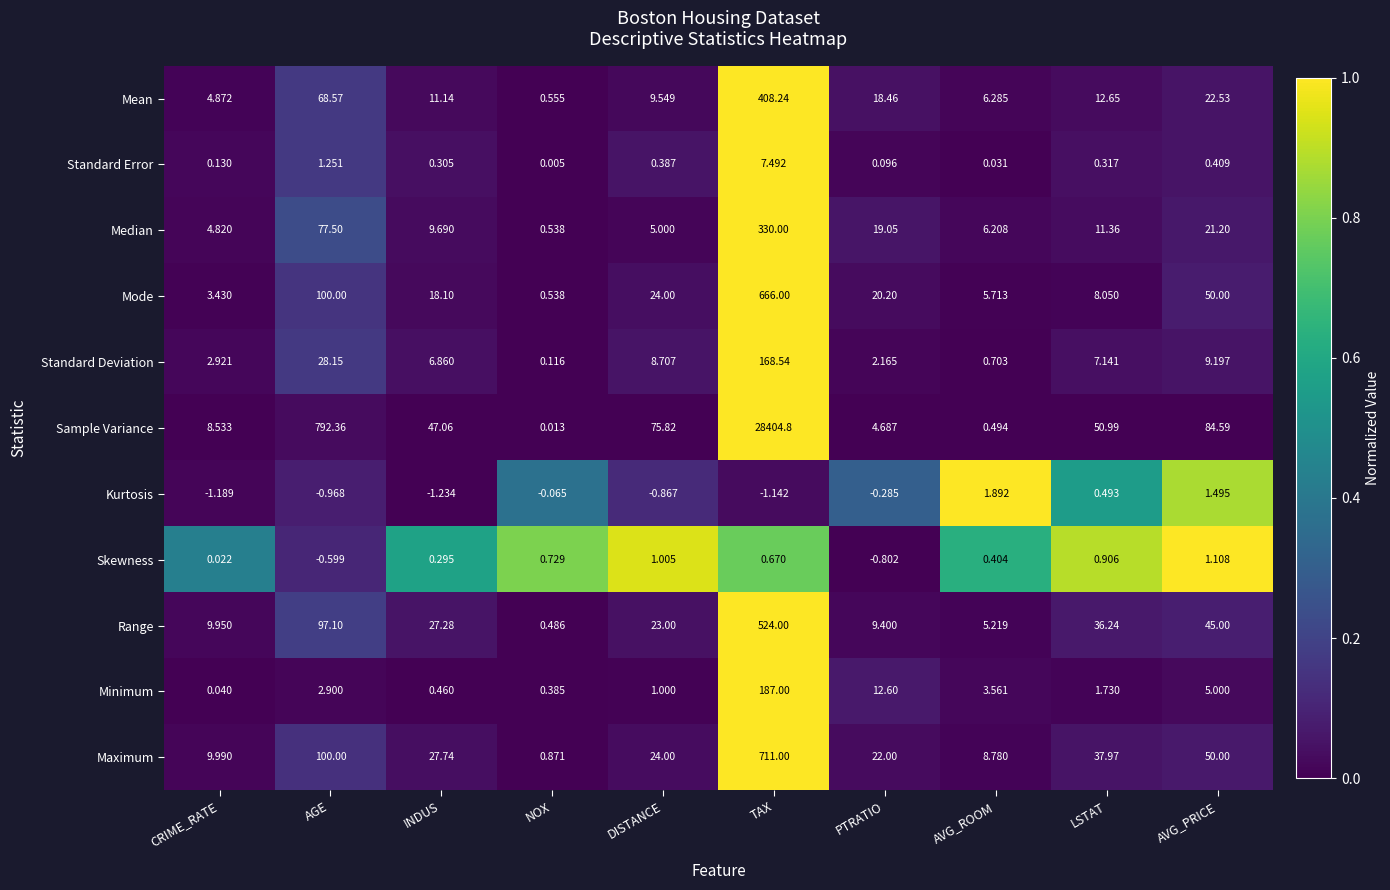

Which series changed the most between AGE and DISTANCE?

Sample Variance